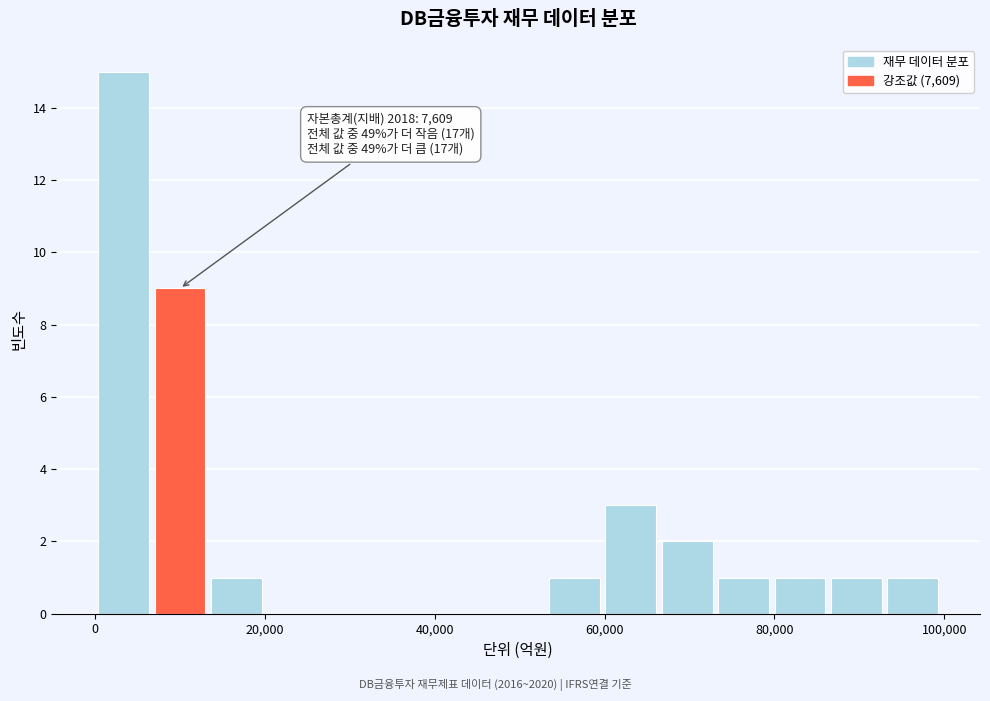

Read against the x-axis, roughly where is the centre of the tallest bar?

4000